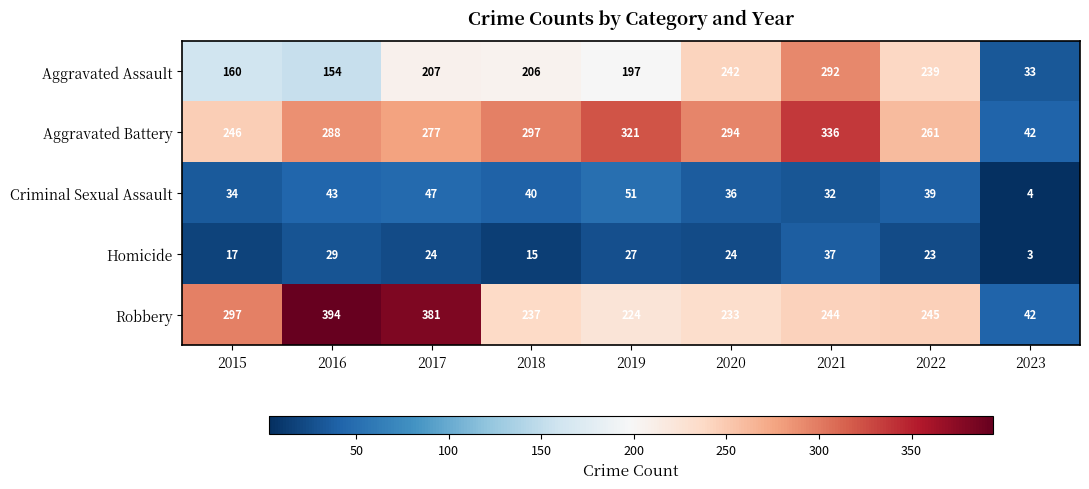

At 2022, list the series in order from smallest to largest.

Homicide, Criminal Sexual Assault, Aggravated Assault, Robbery, Aggravated Battery